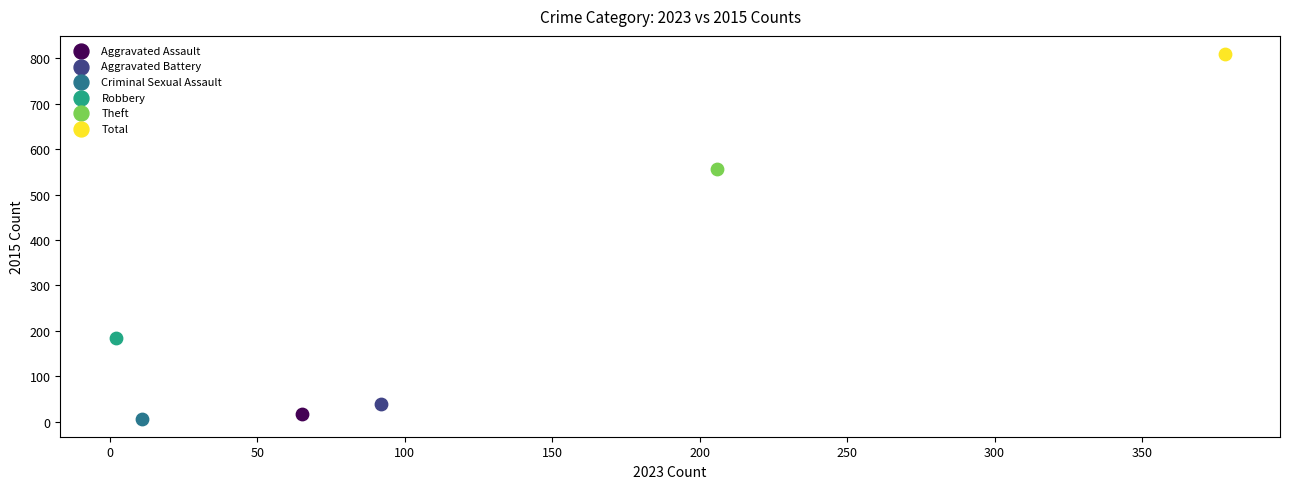

Which series reaches the maximum Y coordinate?

Total